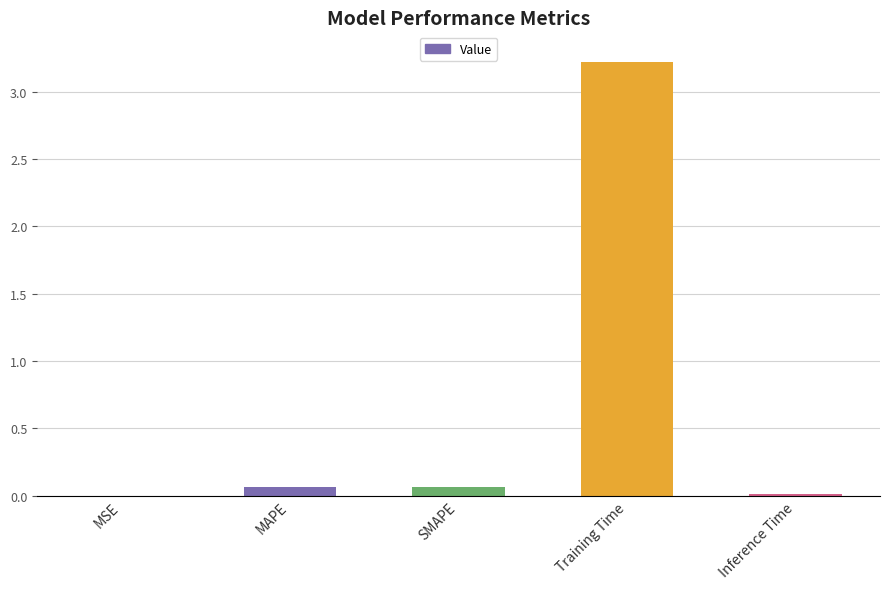

Between Training Time and MAPE, which is larger?

Training Time